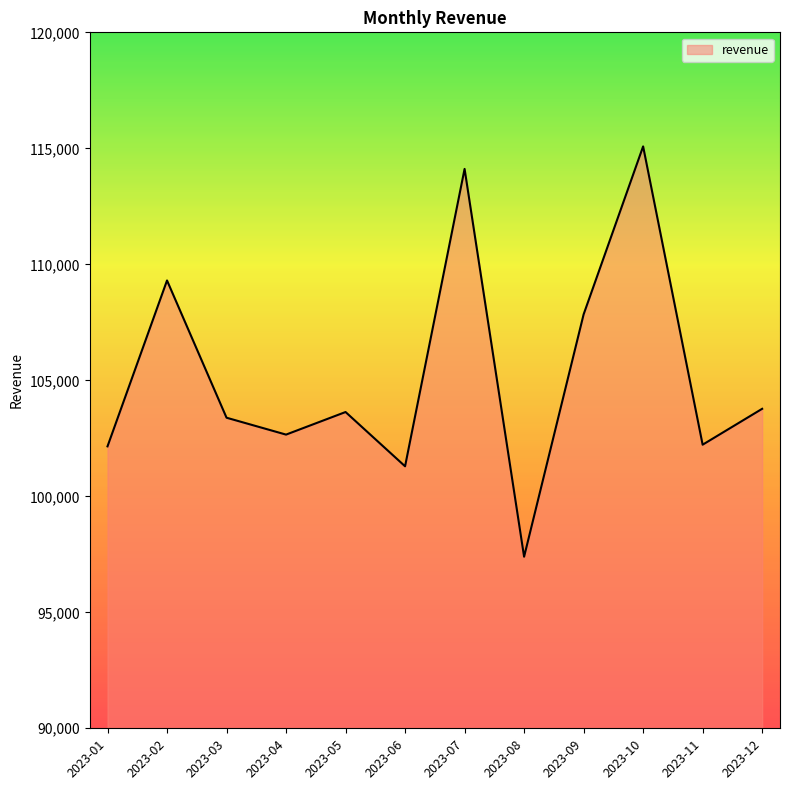

True or false: the data has more than 1 interior local peaks.

True